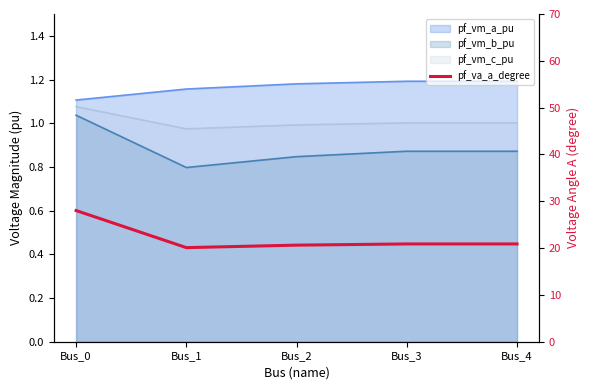

True or false: the data shows 20.9 at Bus_3.

True